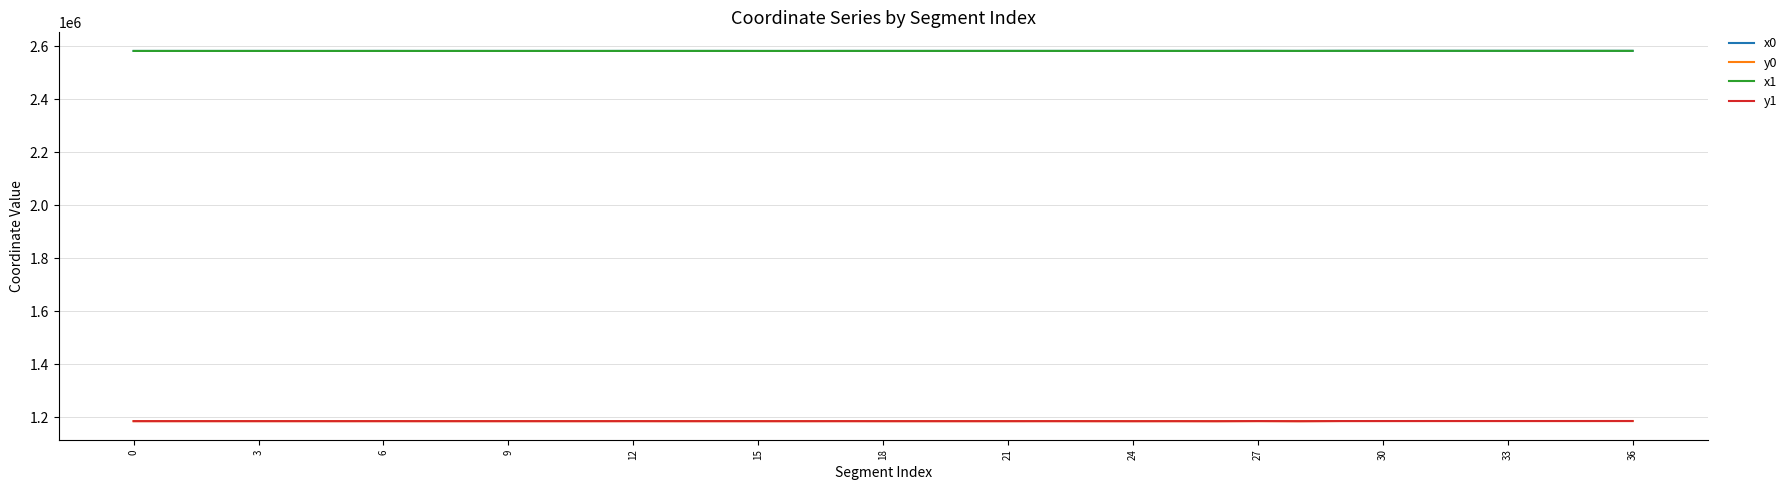

What is the minimum value for y1?

1185161.6